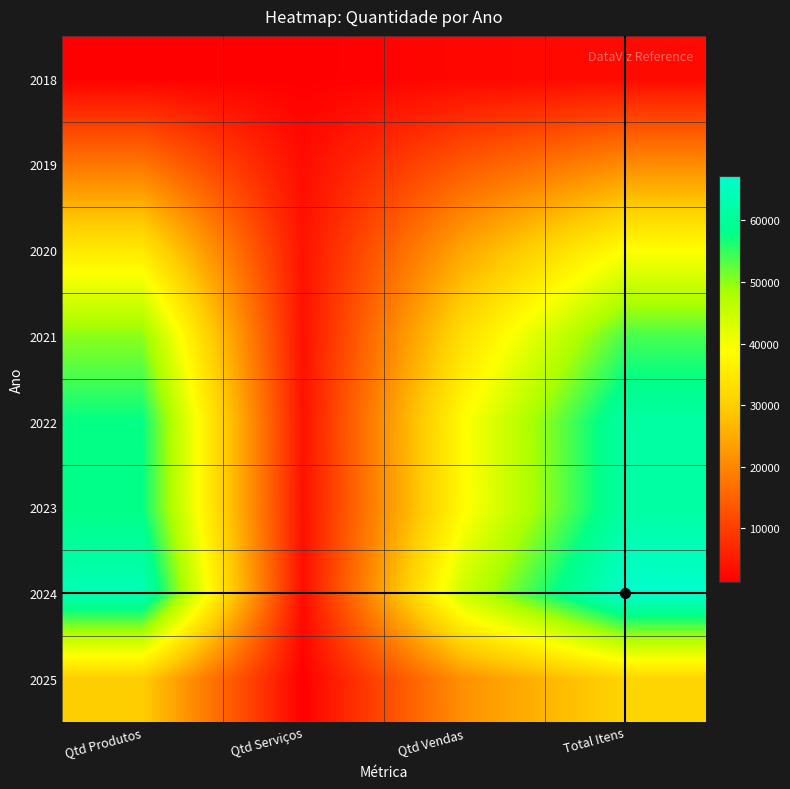

Reading left to right, extract all data points from this chart.

2018: Qtd Produtos=1427	Qtd Serviços=1322	Qtd Vendas=2303	Total Itens=2749
2019: Qtd Produtos=17636	Qtd Serviços=3034	Qtd Vendas=13607	Total Itens=20670
2020: Qtd Produtos=34974	Qtd Serviços=3932	Qtd Vendas=24419	Total Itens=38906
2021: Qtd Produtos=50119	Qtd Serviços=3672	Qtd Vendas=33150	Total Itens=53791
2022: Qtd Produtos=57665	Qtd Serviços=3867	Qtd Vendas=38648	Total Itens=61532
2023: Qtd Produtos=57771	Qtd Serviços=3793	Qtd Vendas=38317	Total Itens=61564
2024: Qtd Produtos=64032	Qtd Serviços=3217	Qtd Vendas=44870	Total Itens=67249
2025: Qtd Produtos=29911	Qtd Serviços=1283	Qtd Vendas=21531	Total Itens=31194